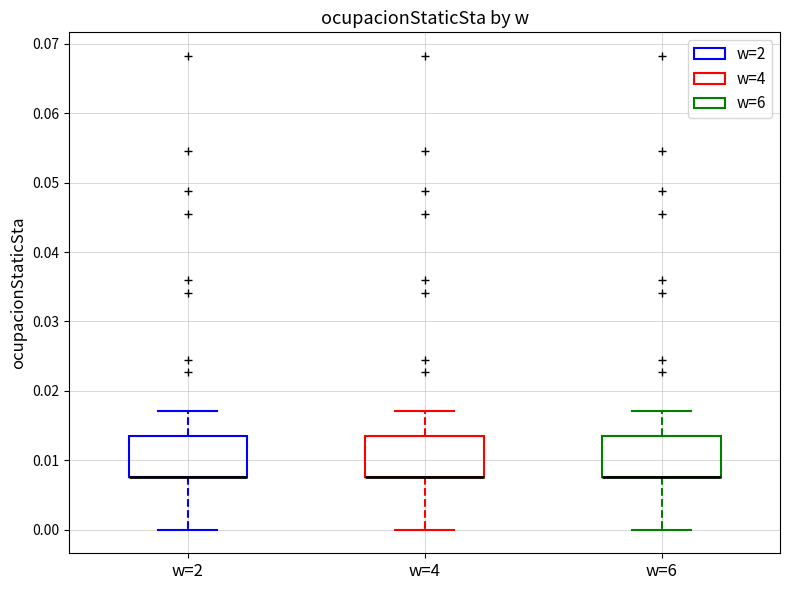

Reading left to right, transcribe this box plot: for each box, give where its median line is, the range the box spans, and where its two whiskers end, as read against the y-axis. The values are not printed on the chart, so give them approximately, as read against the axis.

w=2: median 0.008 (drawn on the box's lower edge), box 0.008 to 0.013, whiskers 0.000 to 0.017
w=4: median 0.008 (drawn on the box's lower edge), box 0.008 to 0.013, whiskers 0.000 to 0.017
w=6: median 0.008 (drawn on the box's lower edge), box 0.008 to 0.013, whiskers 0.000 to 0.017